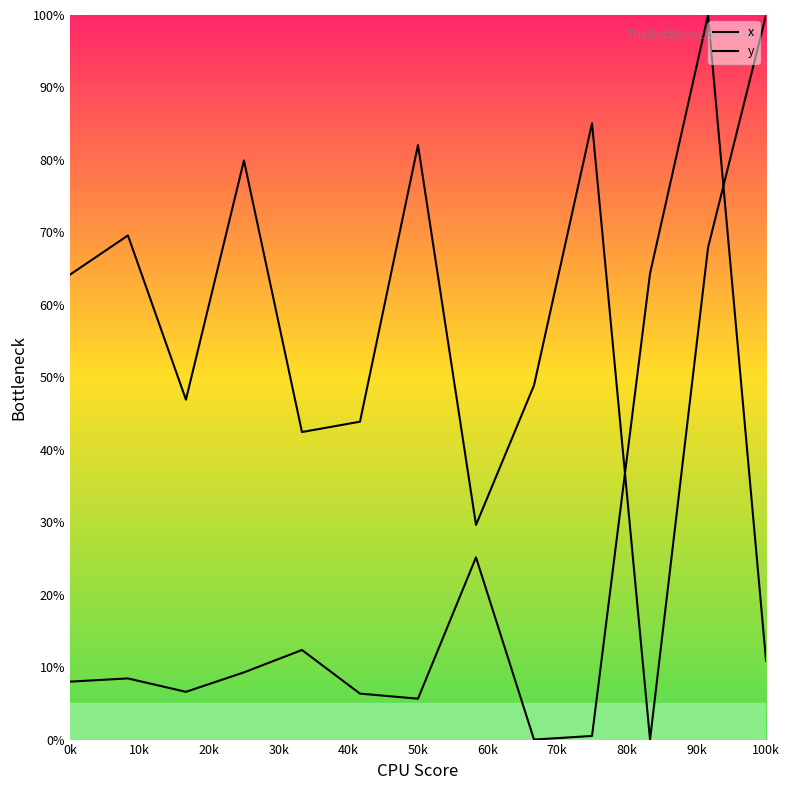

What are all the series names shown in the legend?

x, y